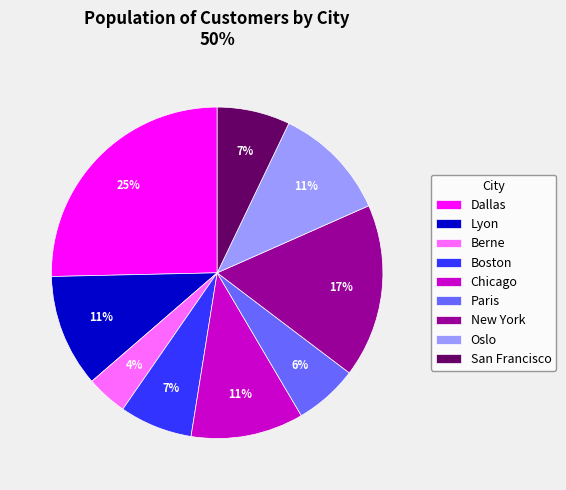

Combined, do Chicago and Dallas account for over 50%?

No